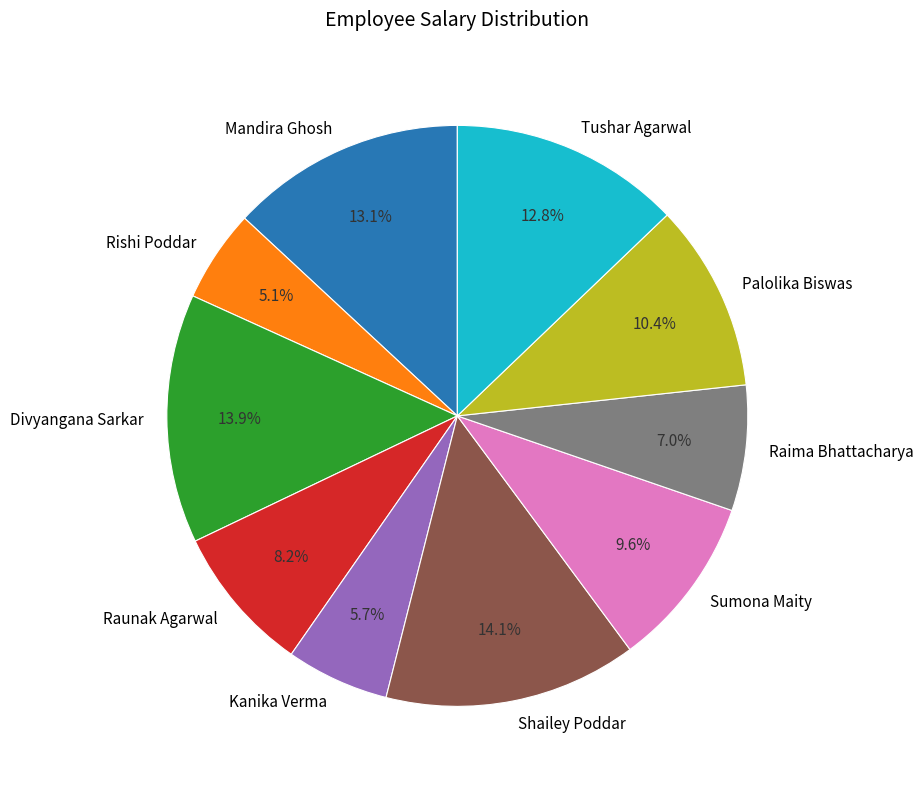

Which category has the smallest portion of the pie?

Rishi Poddar